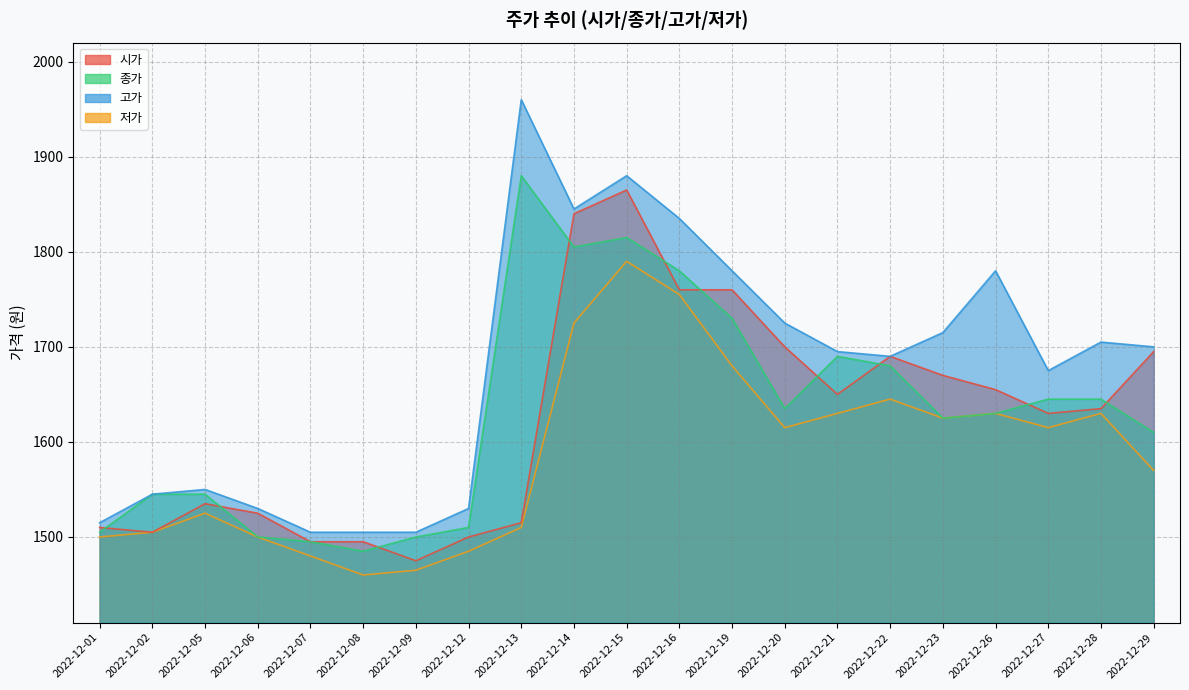

Where is the first local minimum for 저가?

2022-12-08